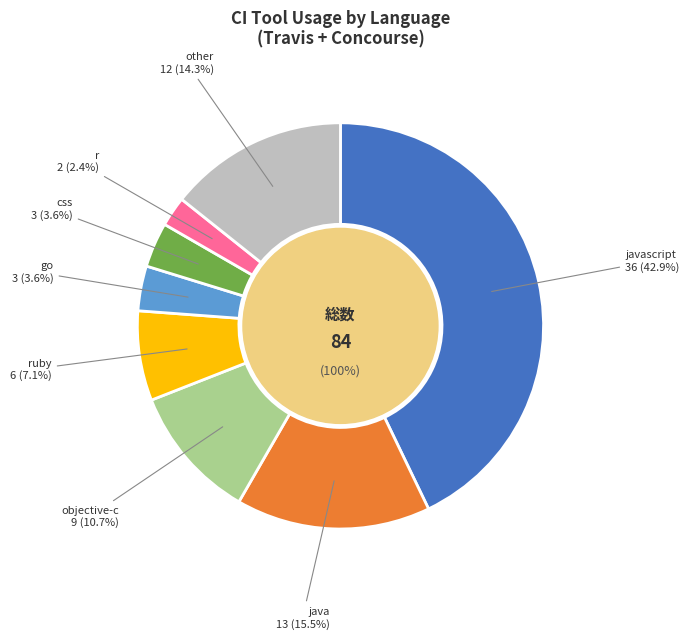

True or false: go accounts for 4% of the total.

True